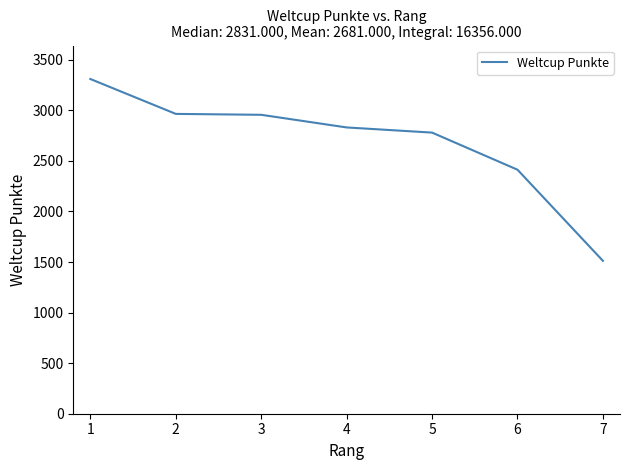

What is the difference between the second highest and second lowest values?

552